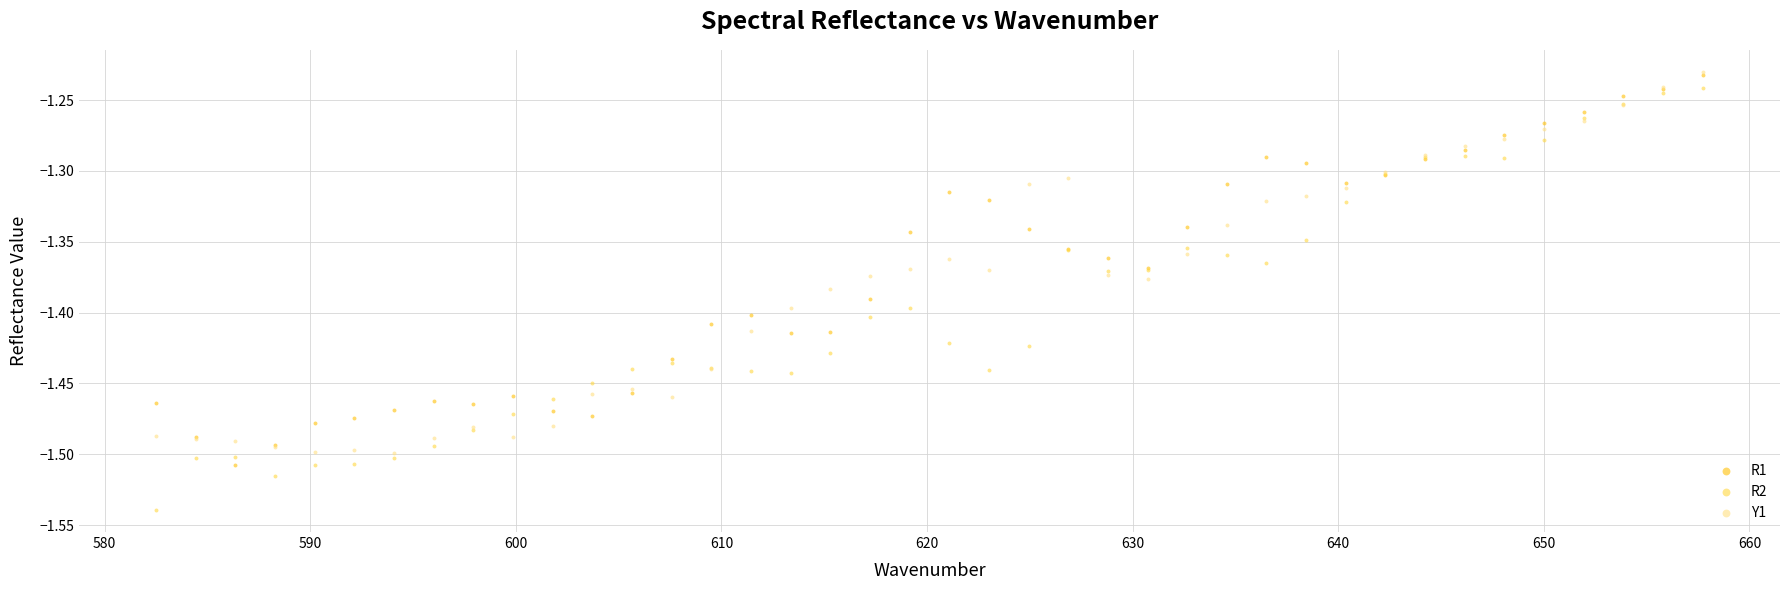

Which series has the widest spread of Y values?

R2